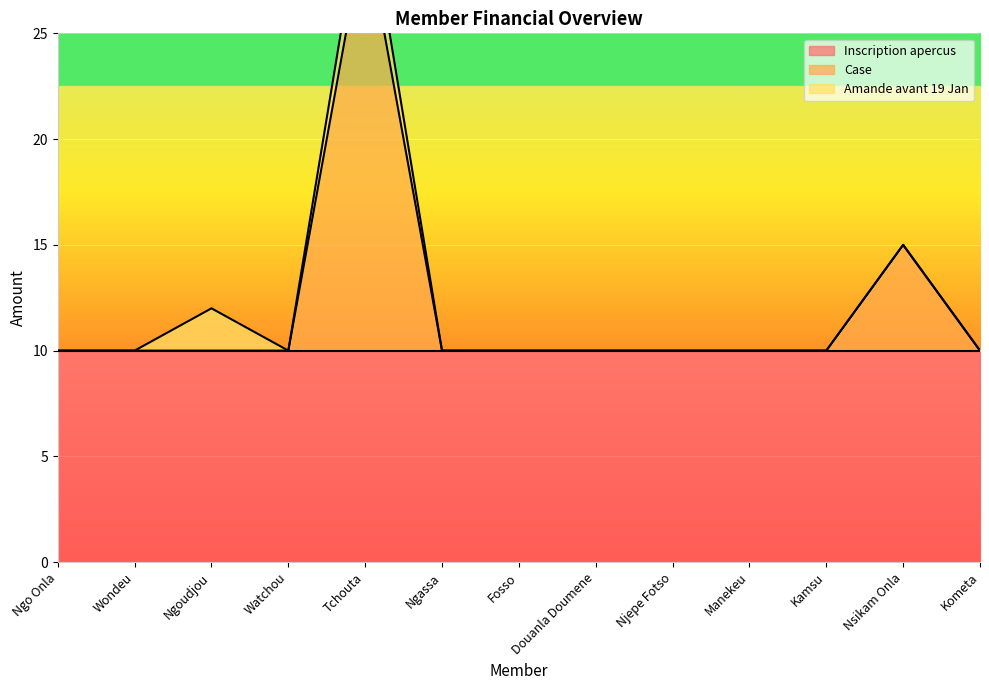

True or false: Amande avant 19 Jan has more than 2 points higher than both neighbors.

False